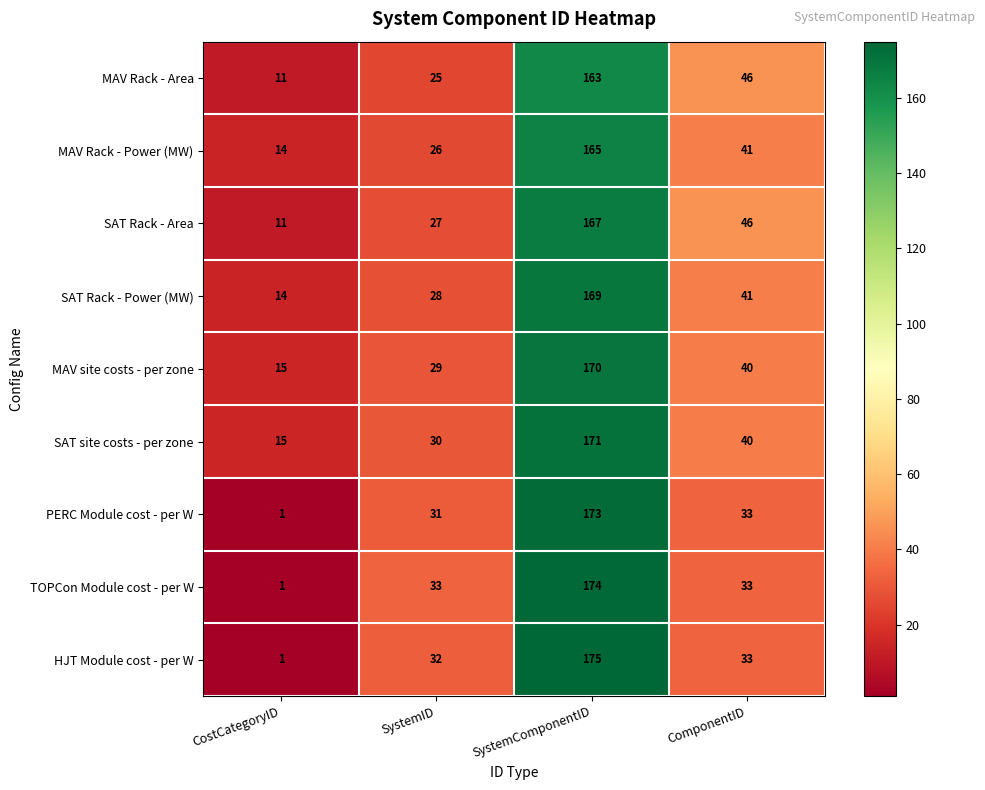

What is the greatest value displayed?

175